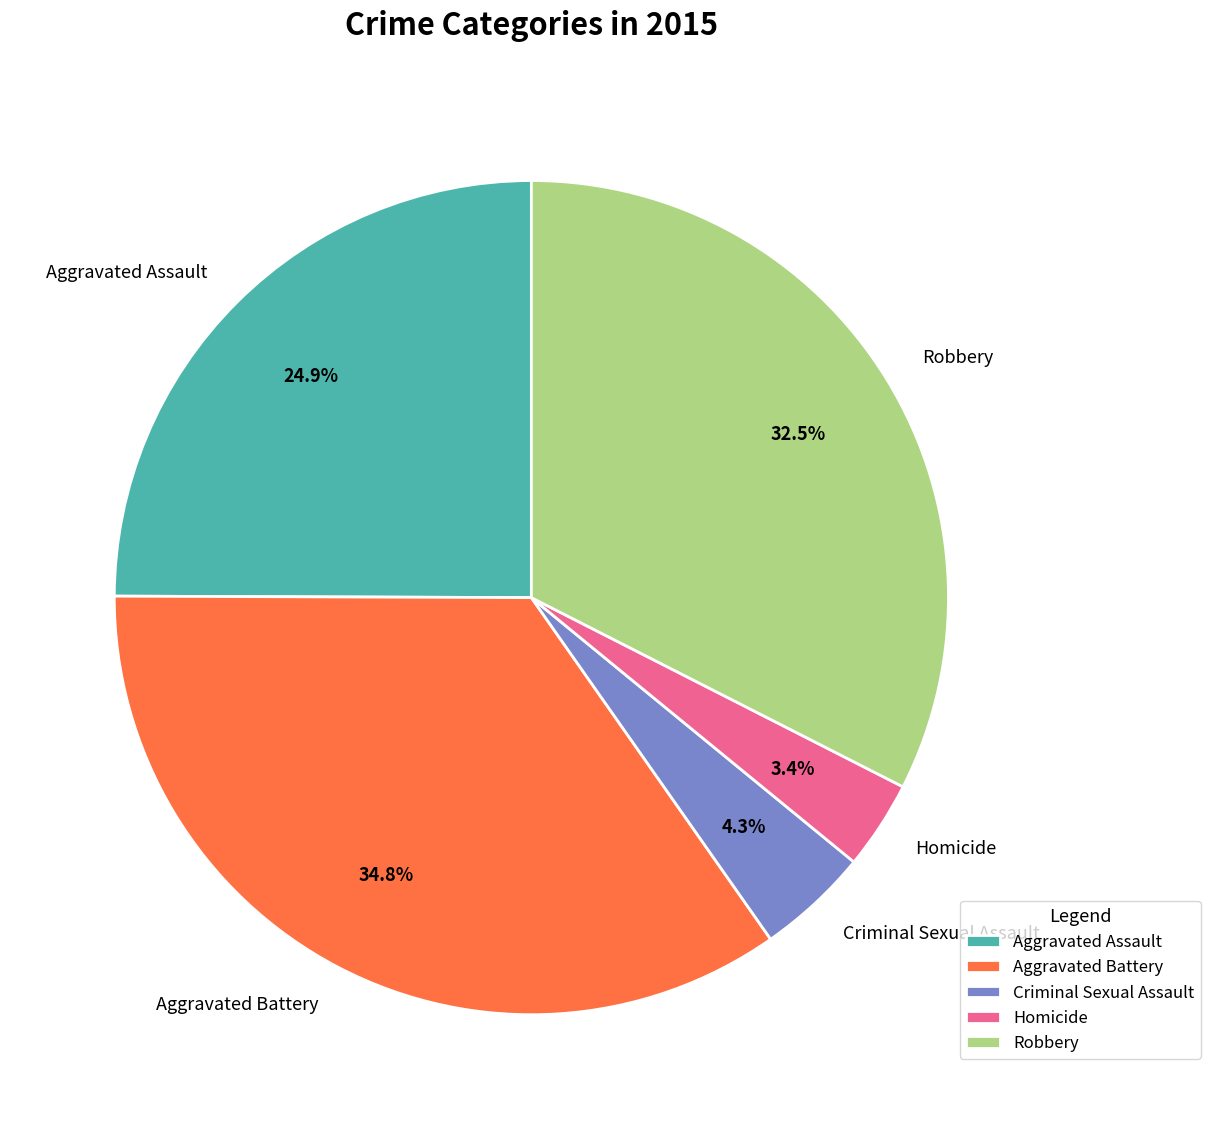

To the nearest percent, what is the difference between the Criminal Sexual Assault and Robbery slice percentages?

28%